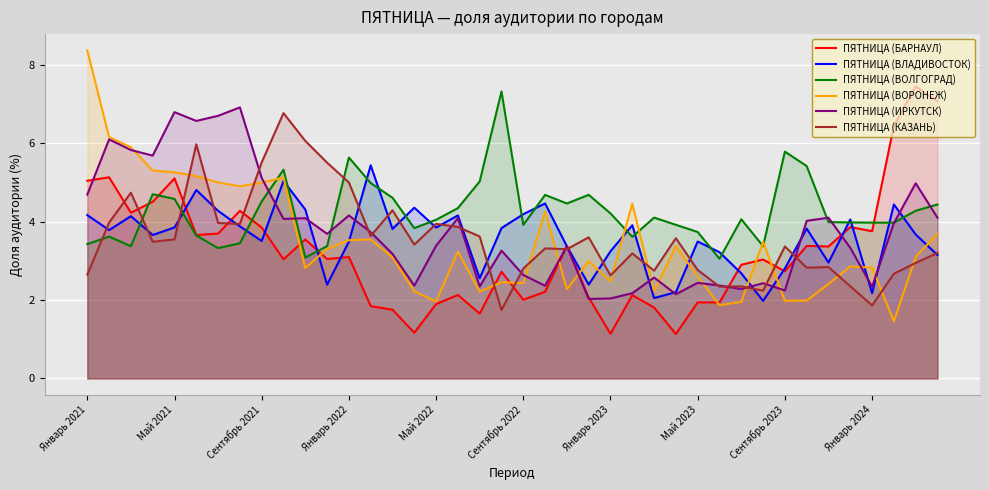

What is the maximum value for ПЯТНИЦА (ВЛАДИВОСТОК)?

5.4